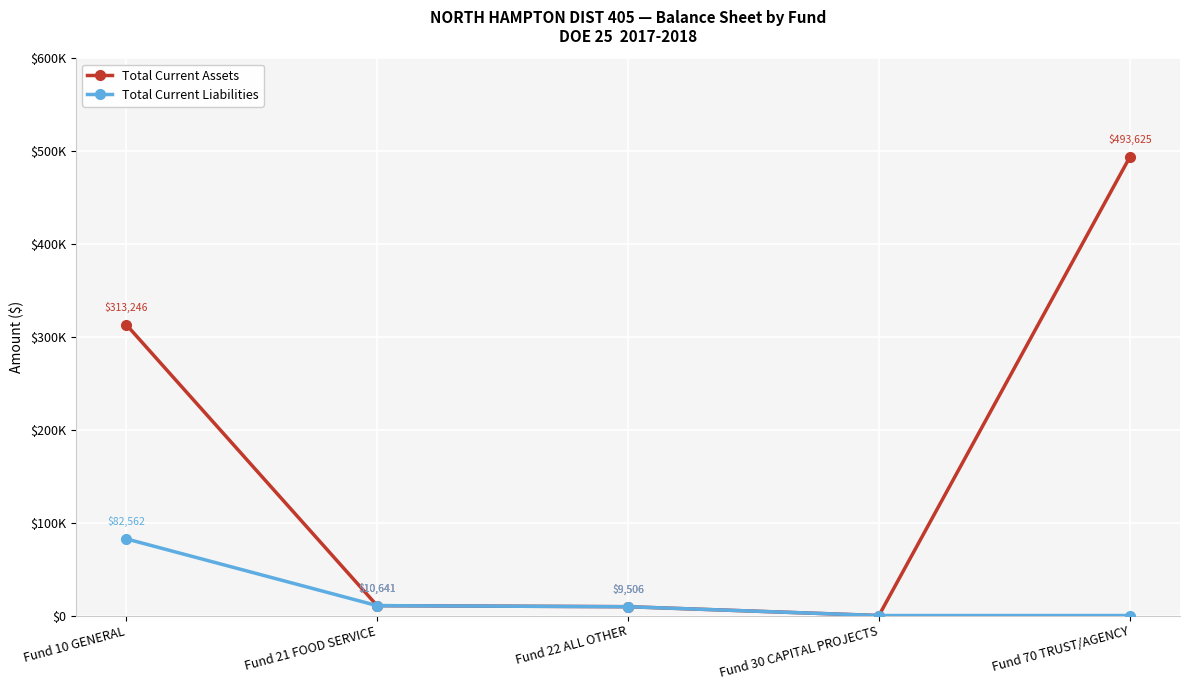

What position from the left is Fund 22 ALL OTHER?

3